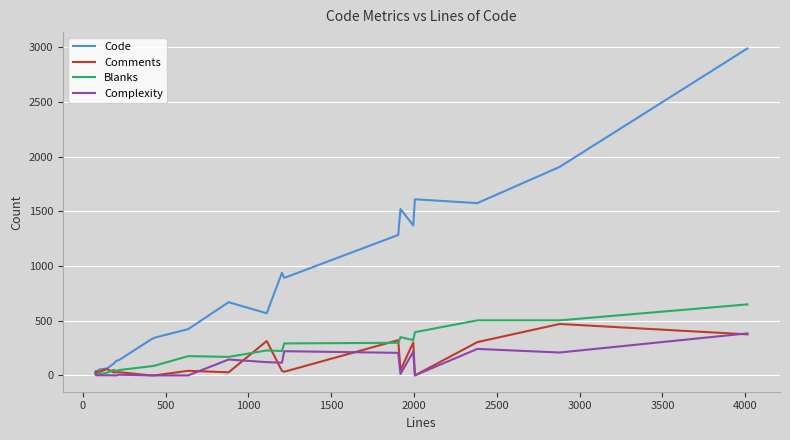

What is the highest value of the Blanks series?

649